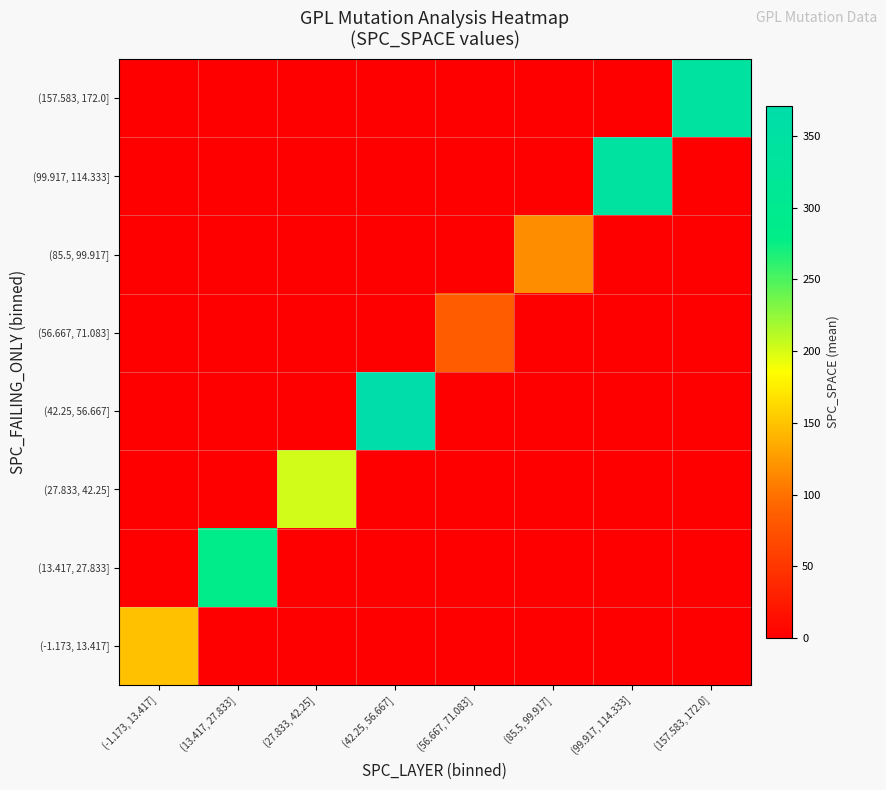

At how many categories does at least one series exceed 343?

1